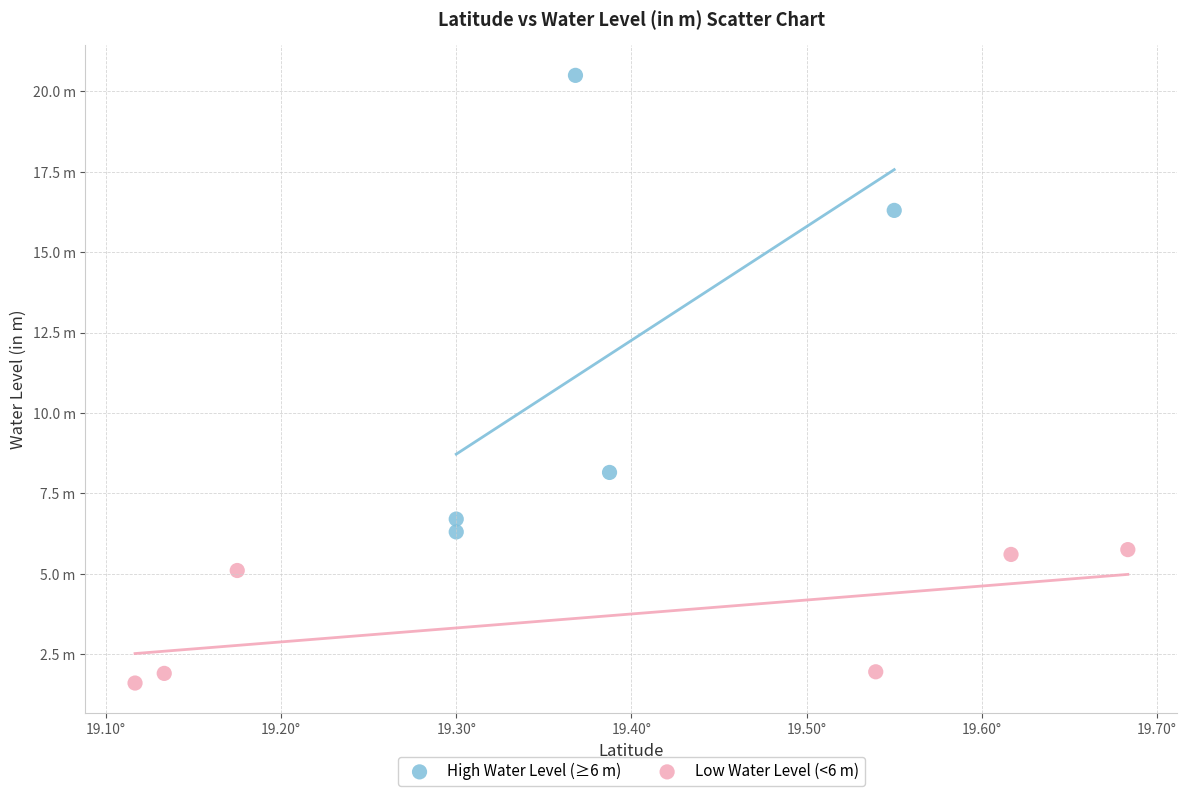

Which series reaches the maximum Y coordinate?

High Water Level (≥6 m)